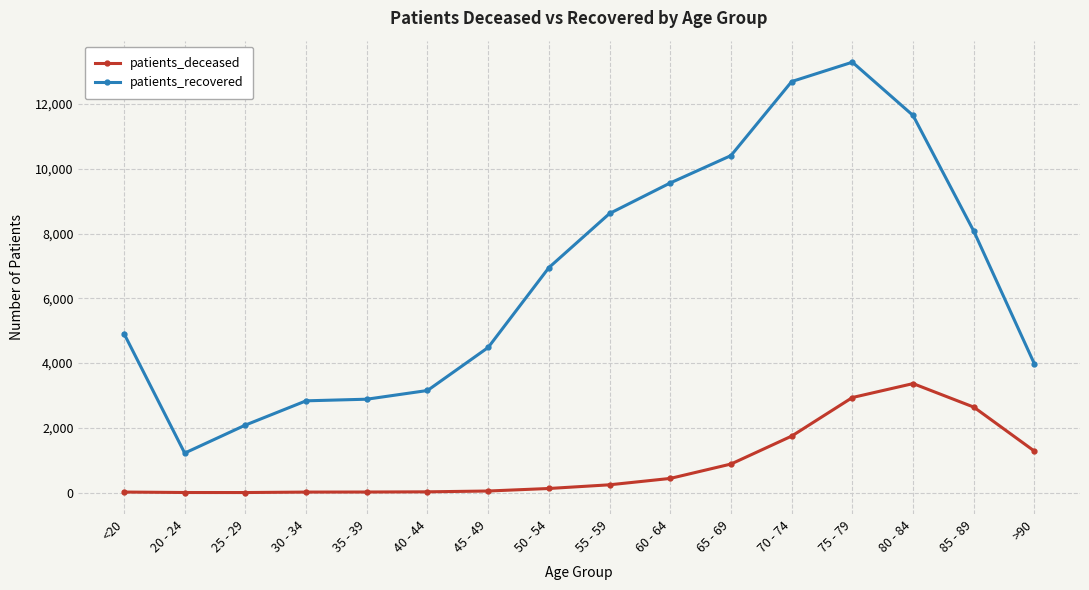

True or false: patients_recovered and patients_deceased cross at least once.

False